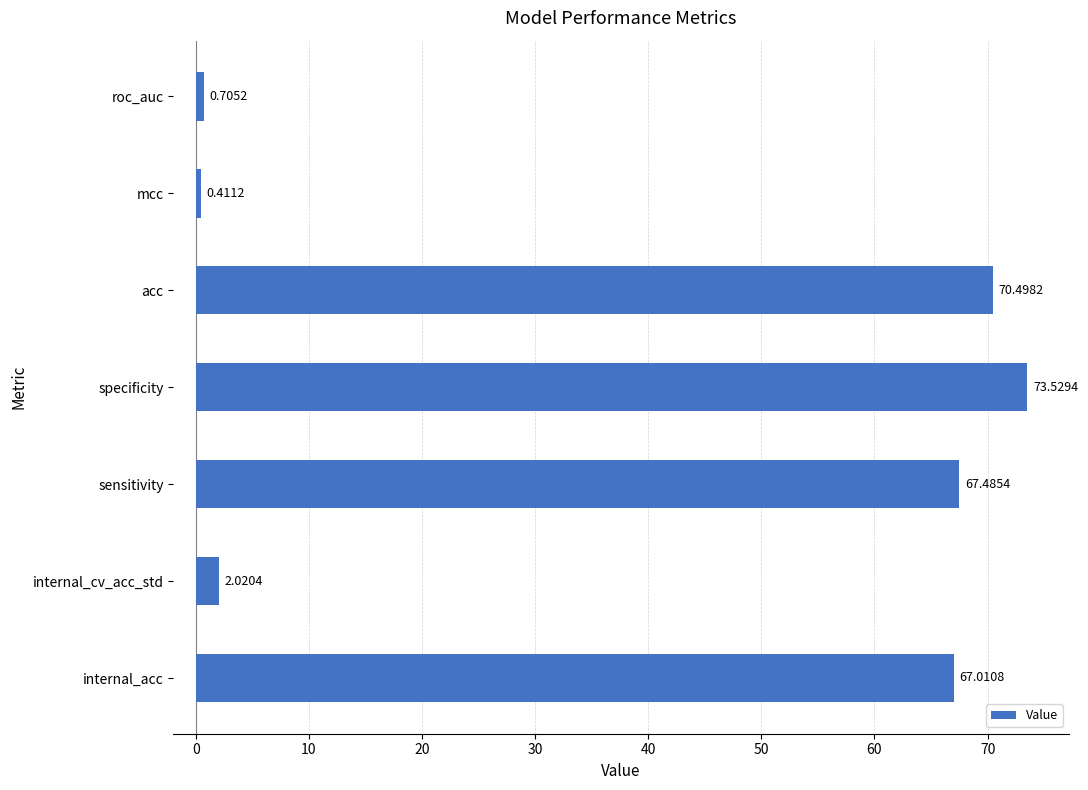

What is the difference between the second highest and second lowest values?

69.8